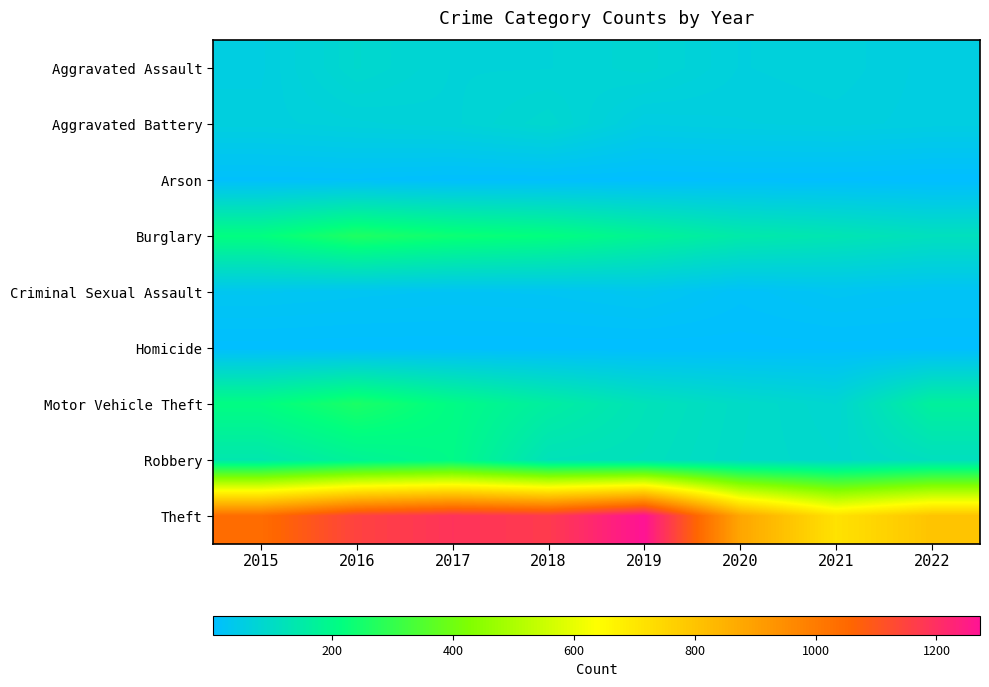

At which category is the sum across all series the highest?

2016